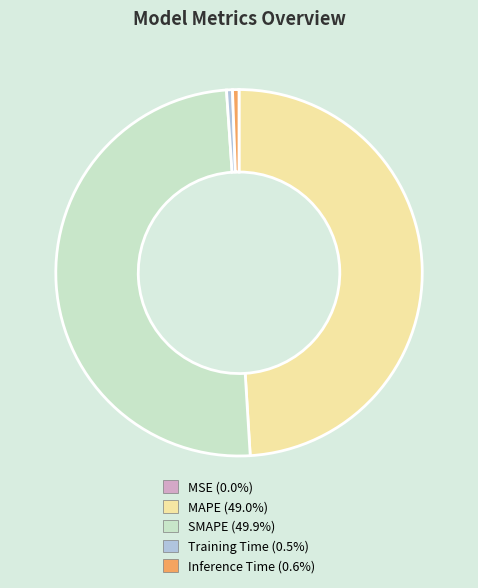

Which slice is the largest?

SMAPE